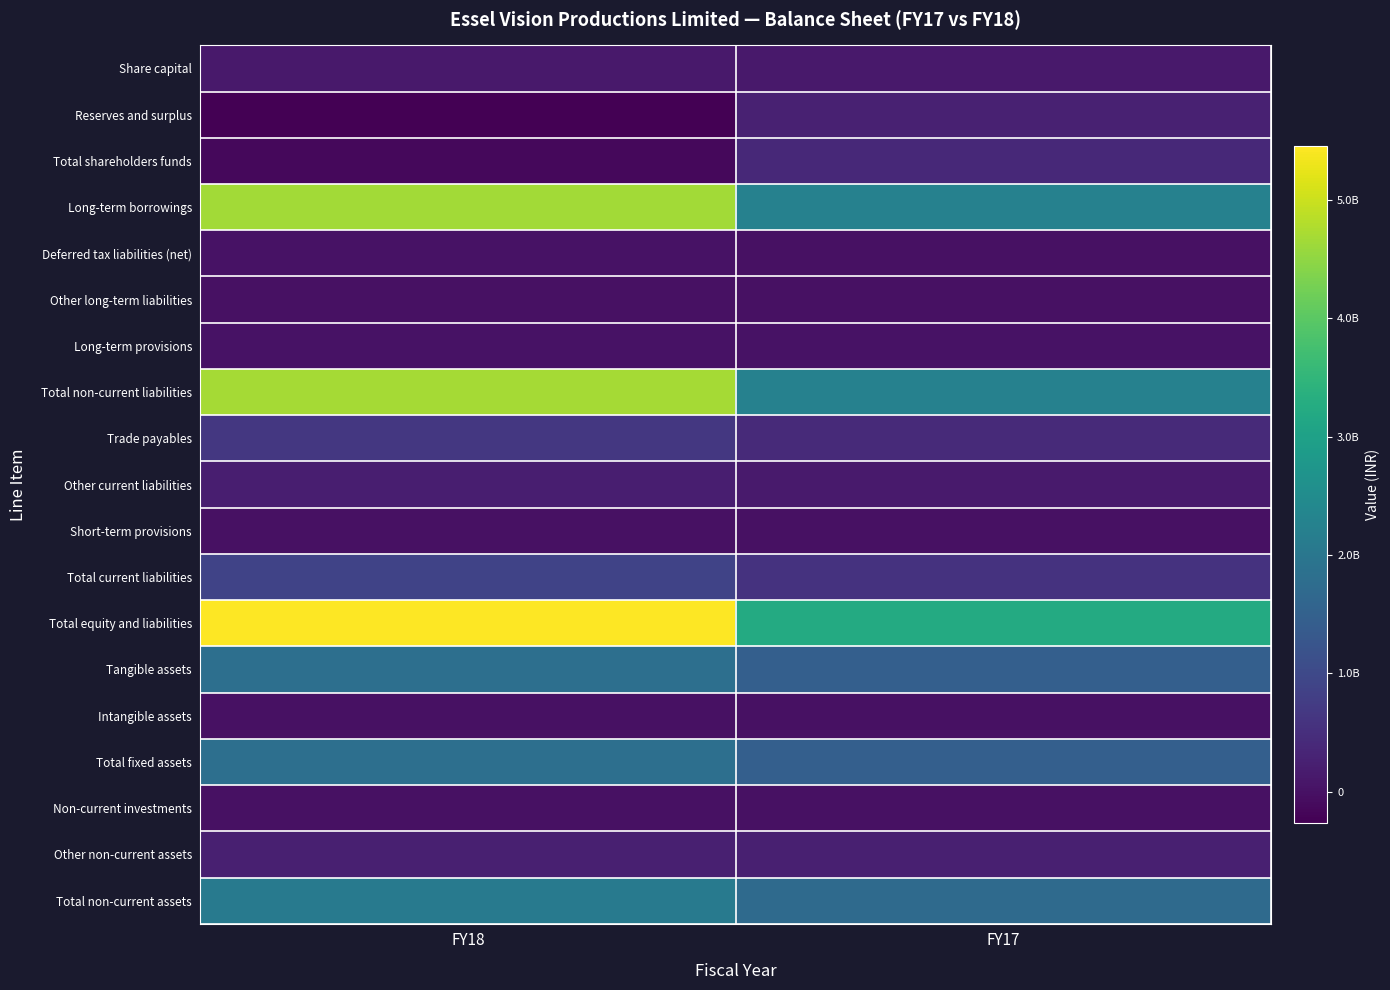

At how many categories does at least one series exceed 1342492474?

2